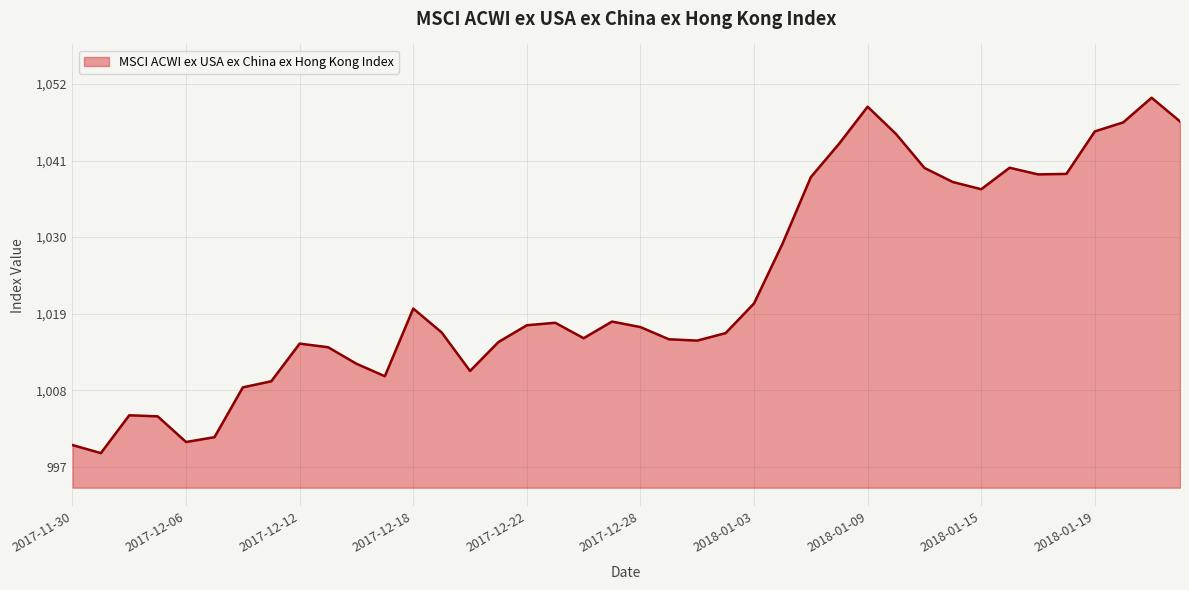

What is the minimum value shown in the chart?

998.8